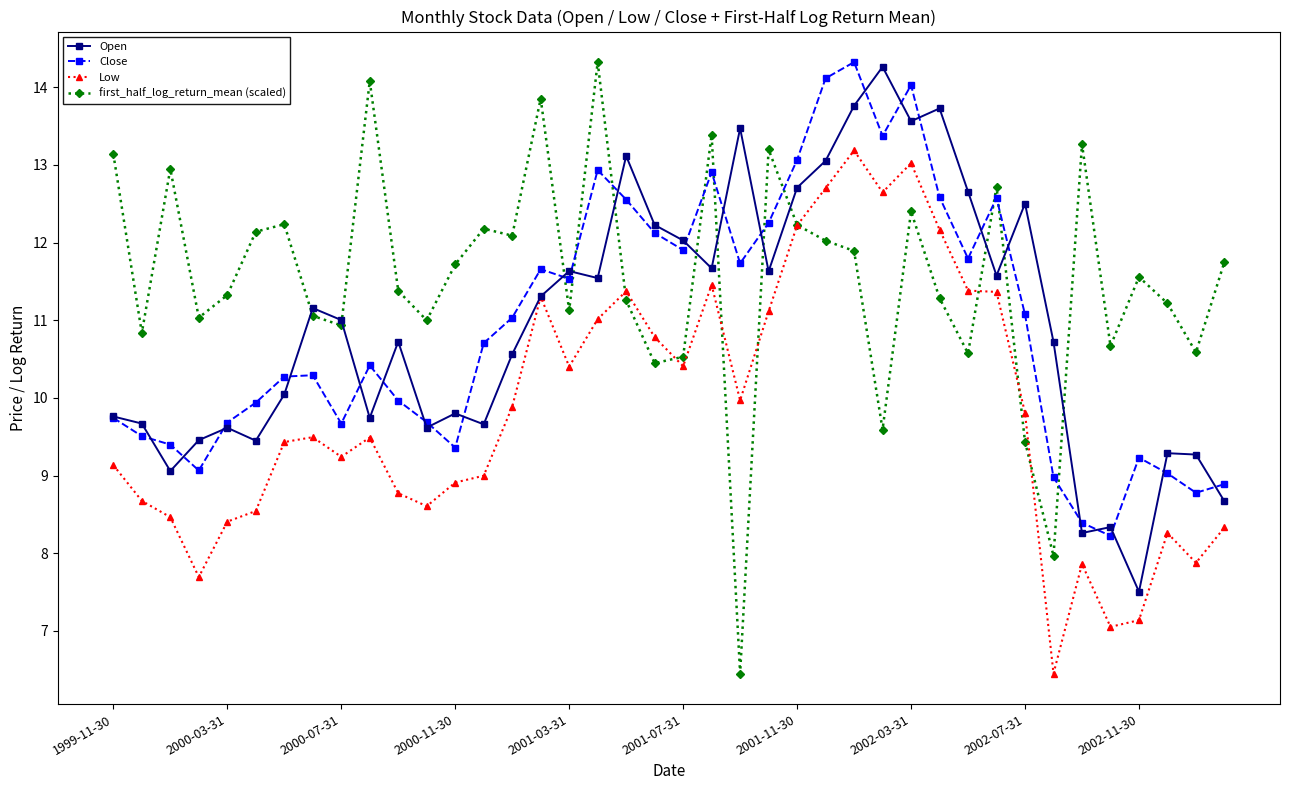

Which series has the largest range (max minus min)?

first_half_log_return_mean (scaled)